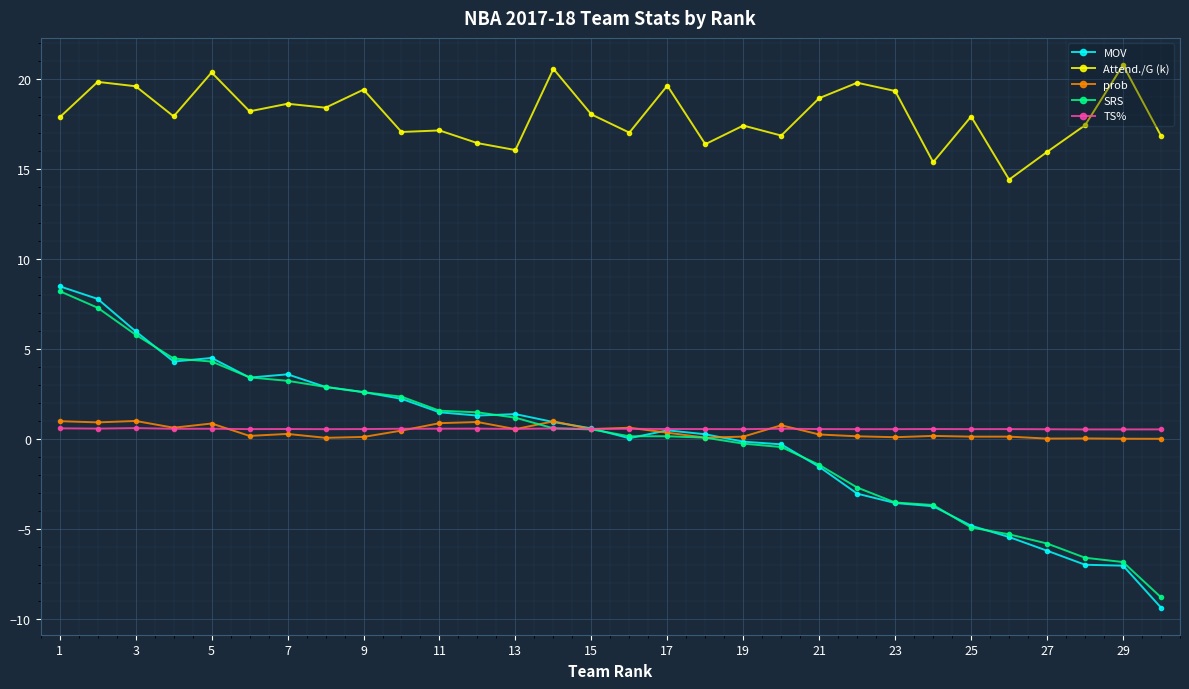

Which series has the widest spread of values?

MOV